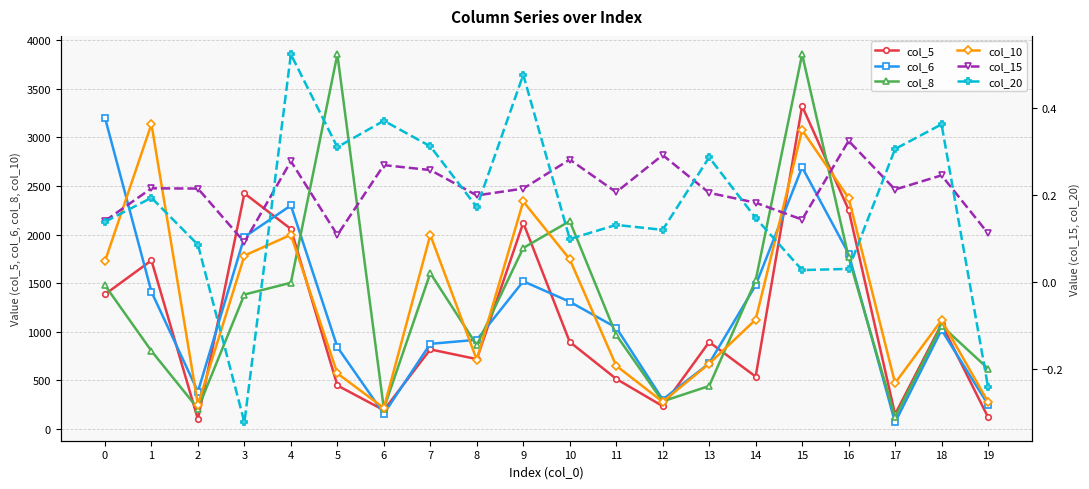

What are all the series names shown in the legend?

col_5, col_6, col_8, col_10, col_15, col_20